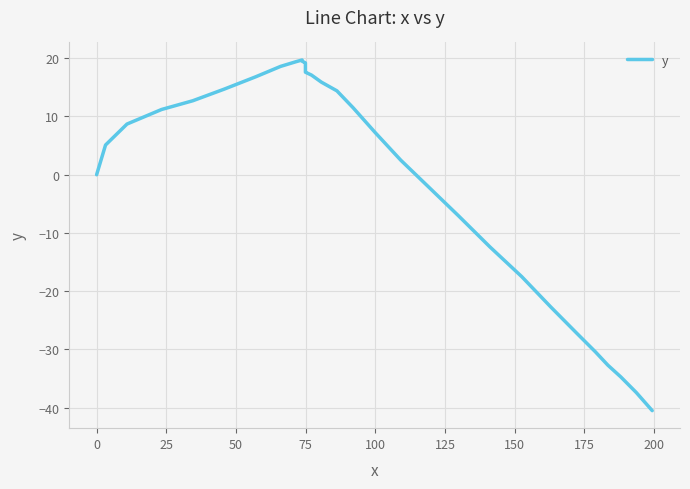

What is the maximum value shown in the chart?

19.7